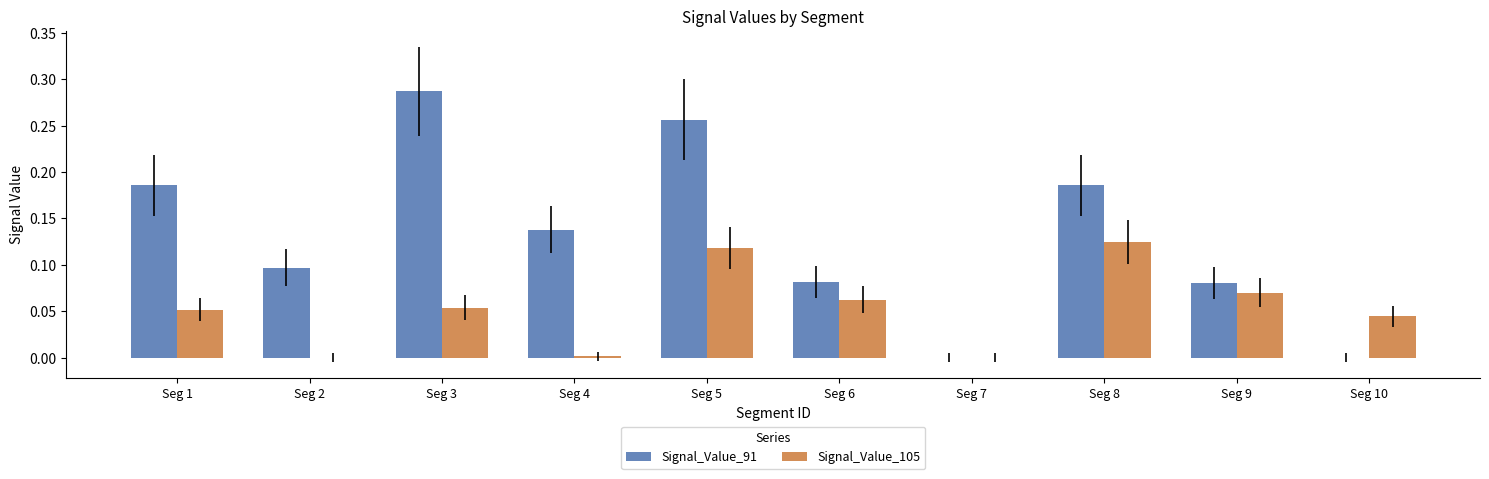

Between Seg 6 and Seg 7, which series saw the biggest shift?

Signal_Value_91